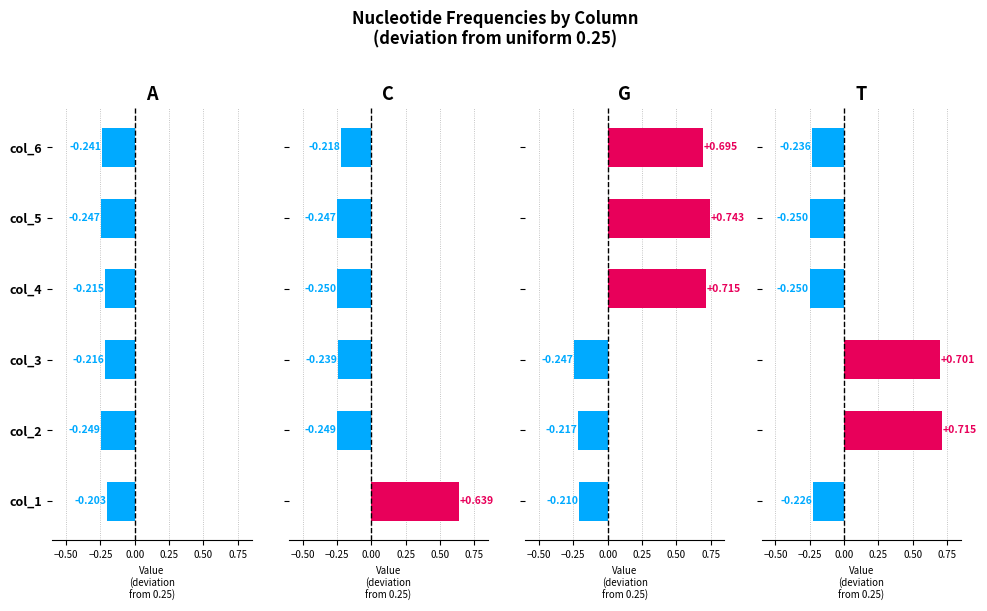

True or false: A has a value of -0.2 at col_3.

True